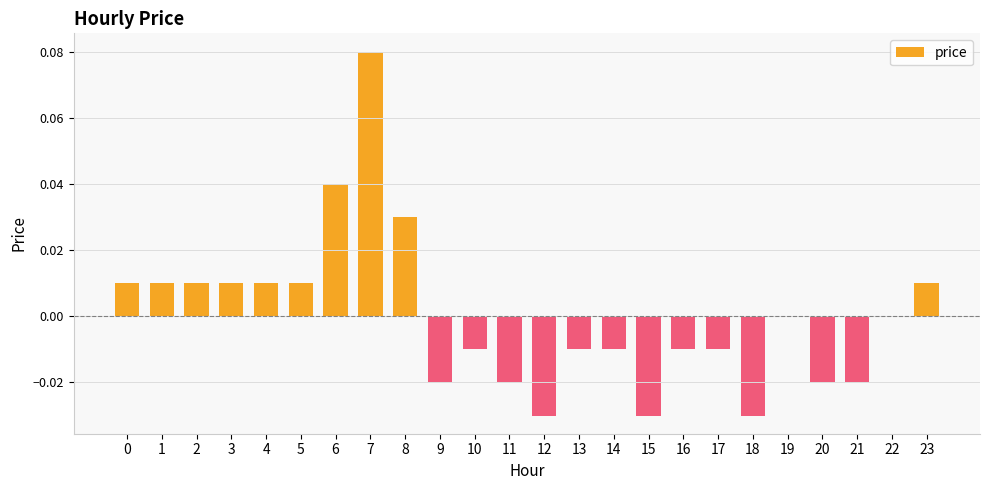

The chart shows a value of 0.0 at 0. True or false?

True